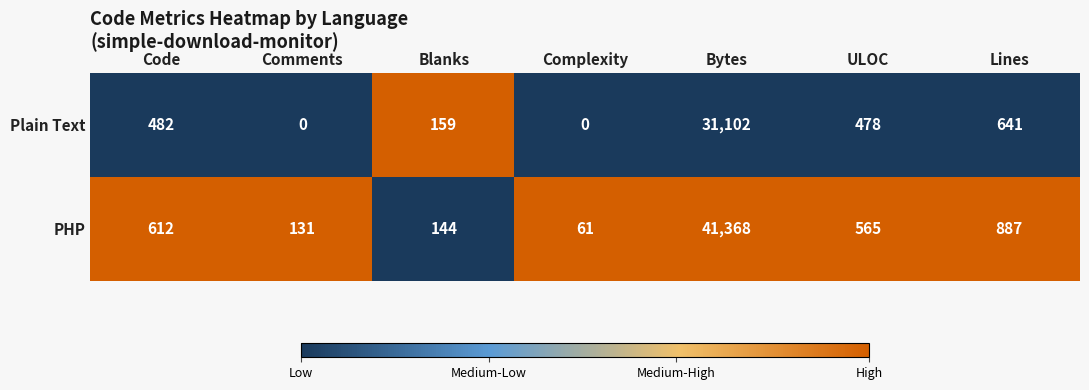

What is the difference between the PHP values at ULOC and Code?

47